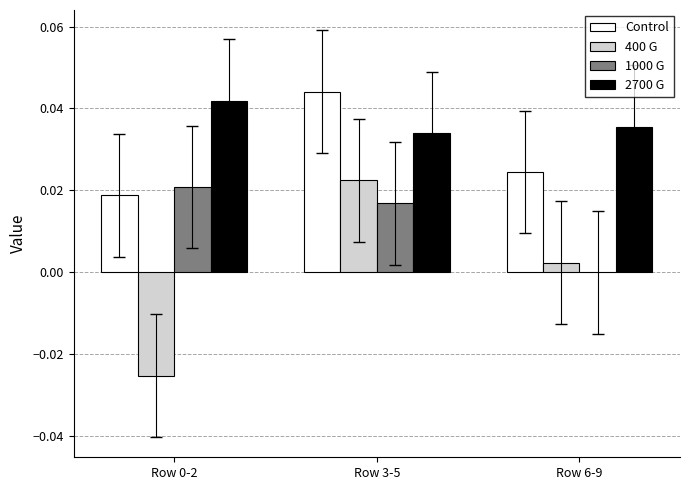

Between Row 0-2 and Row 3-5, which series saw the biggest shift?

400 G